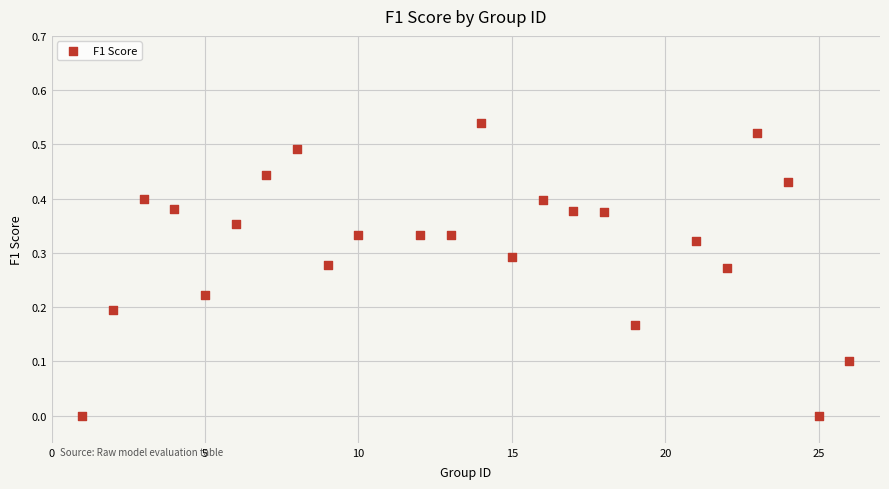

What is the range of X values (max minus min)?

25.0